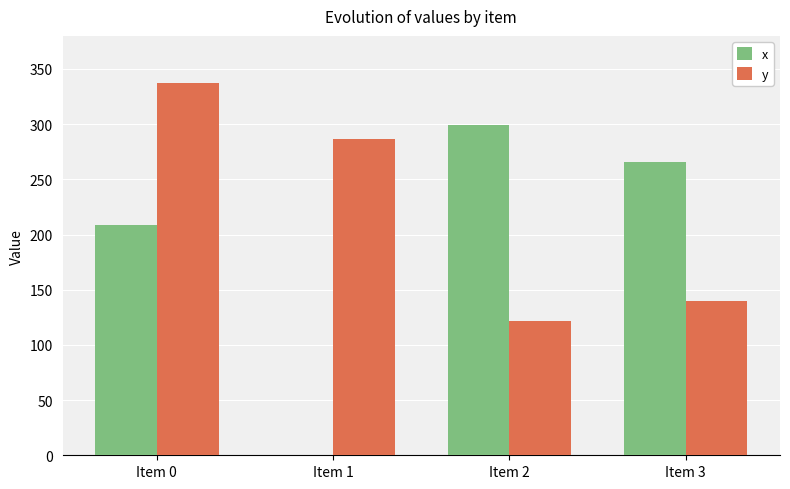

Is the value of x at Item 1 greater than the value of y at Item 3?

No